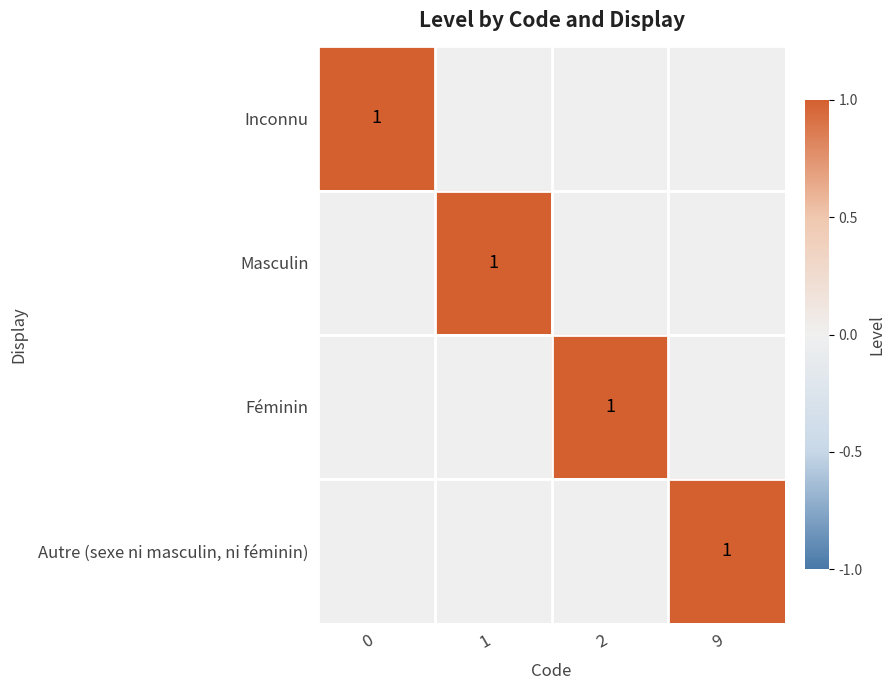

Is it true that Féminin equals 2 at 2?

False